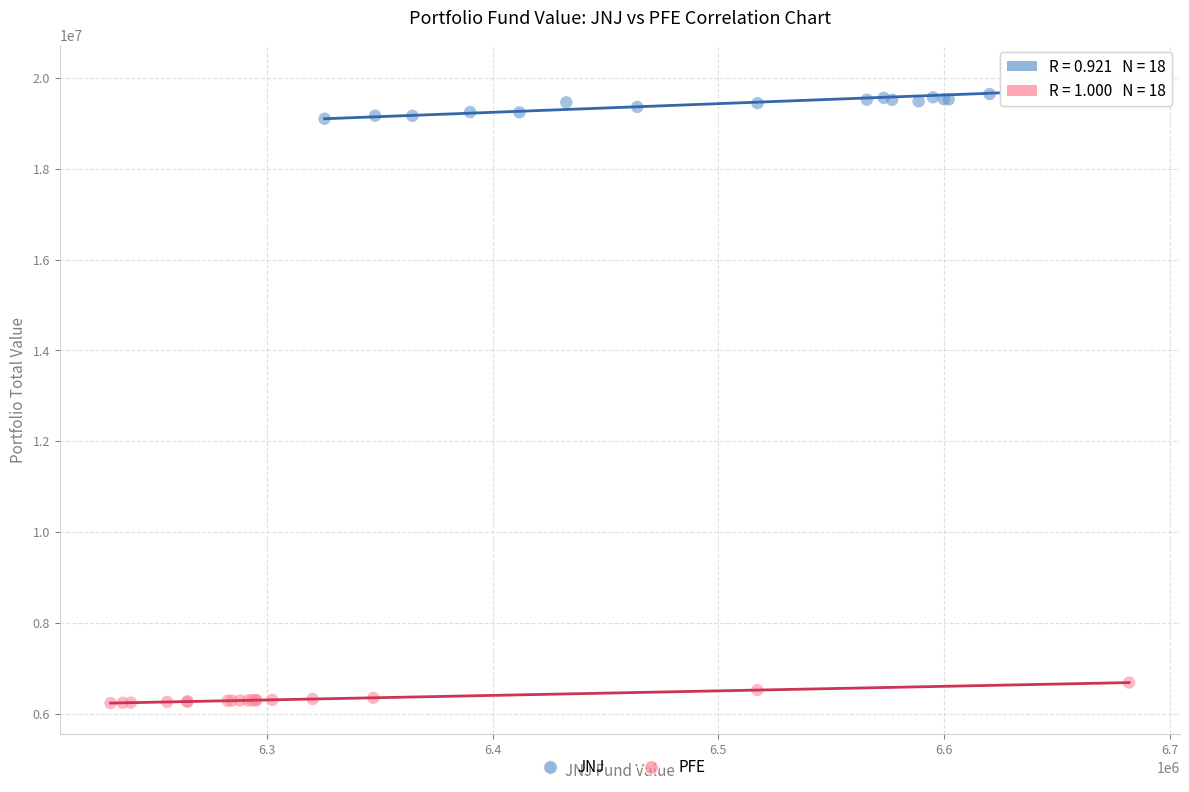

Which series contains the highest Y value?

JNJ